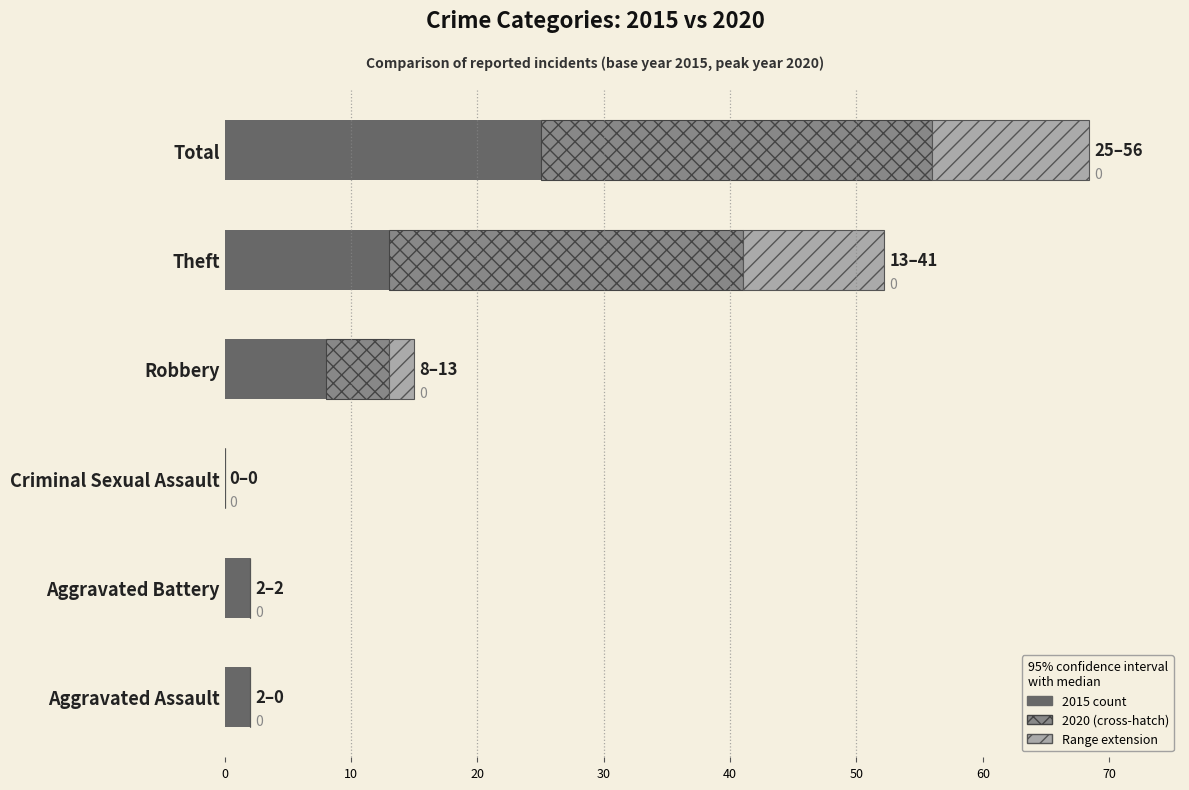

What is the total value across all series at Theft?

52.2